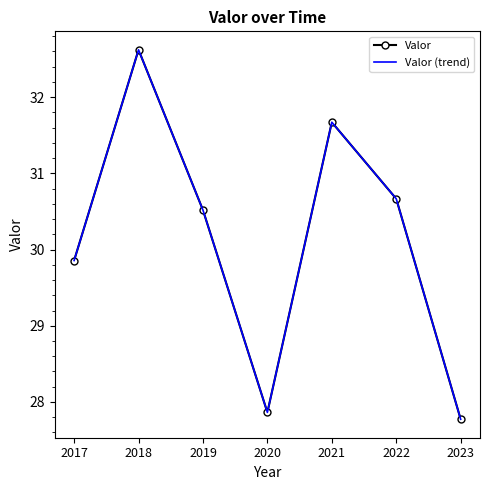

What are all the series names shown in the legend?

Valor, Valor (trend)